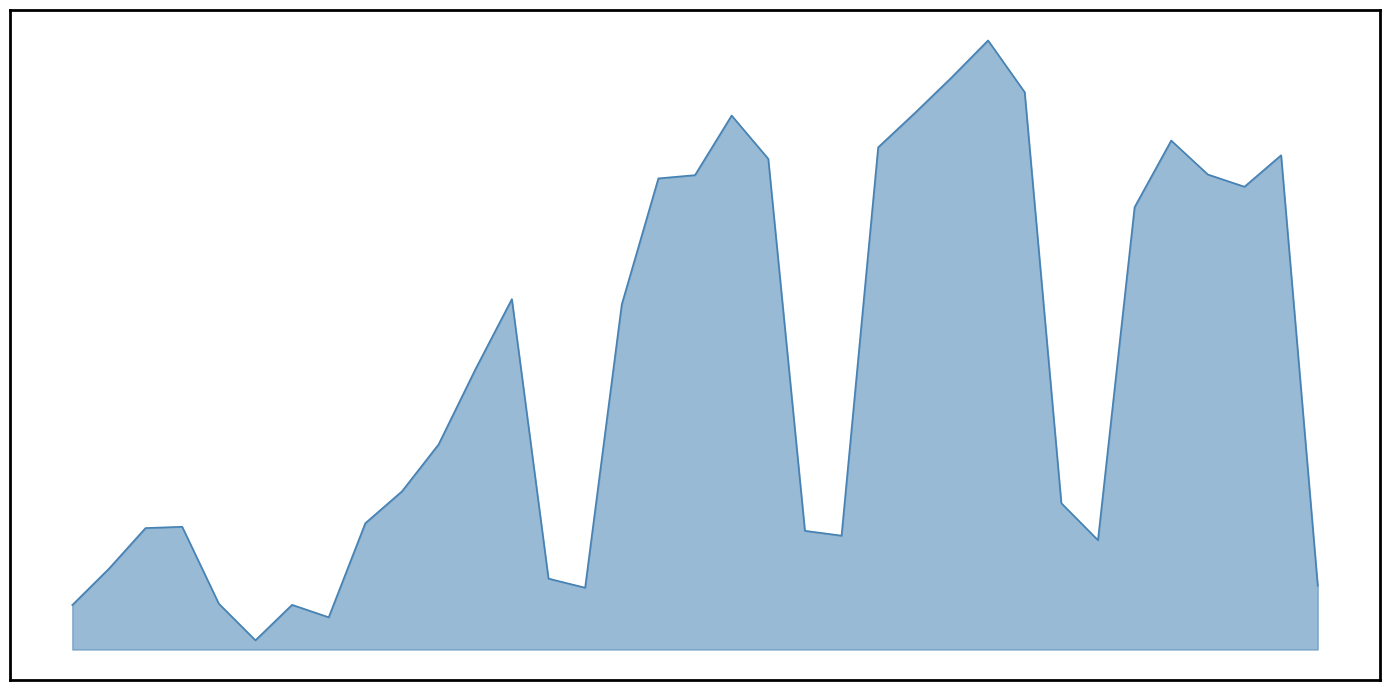

Does the chart display data point markers on the line(s)?

No